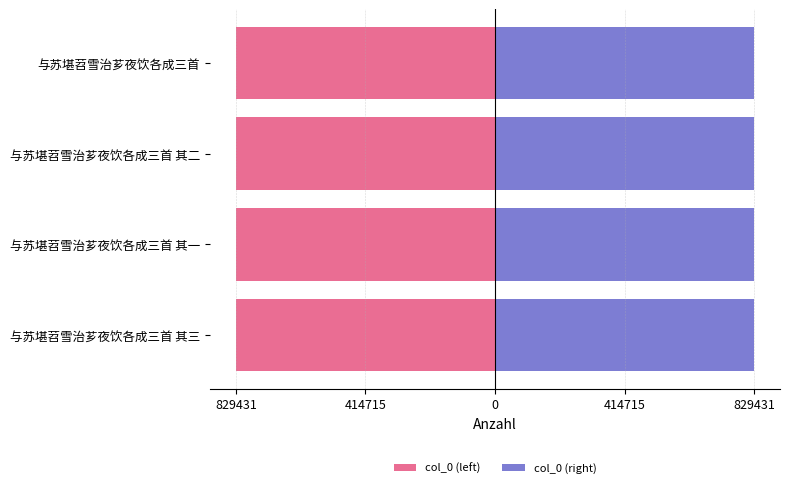

Reading left to right, what are all the values shown in this chart?

col_0 (left): -828484	-828482	-828483	-829431
col_0 (right): 828484	828482	828483	829431